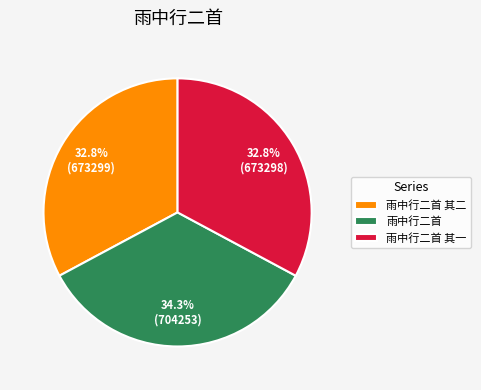

Does any single category account for the majority?

No